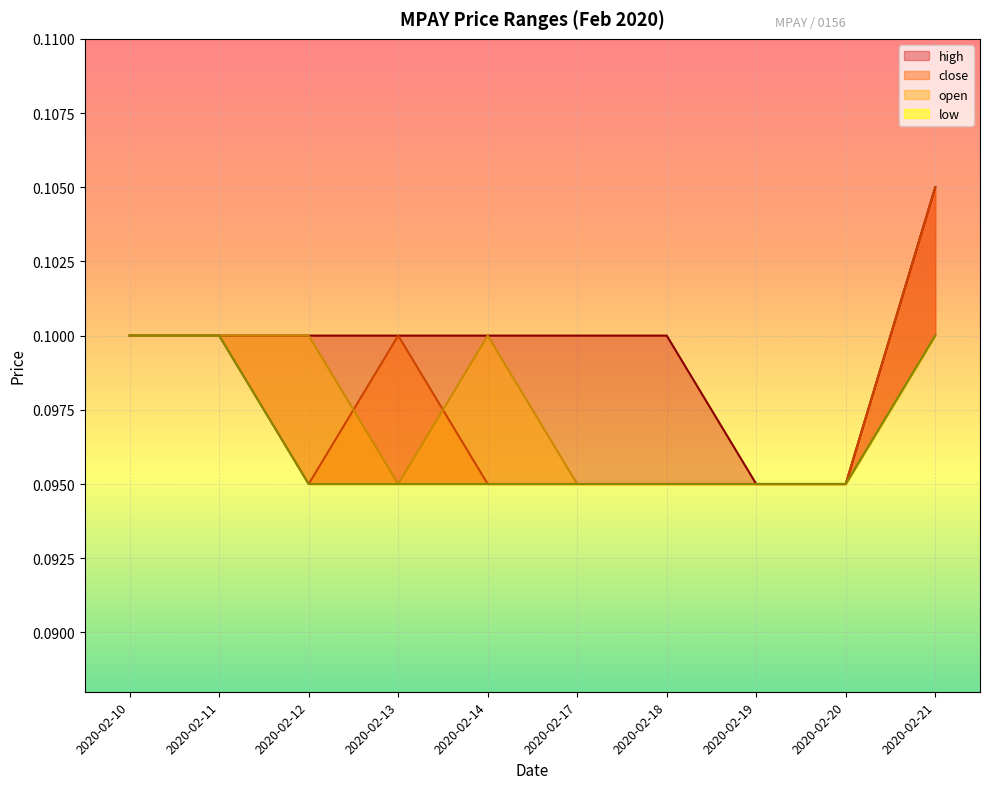

What is the maximum value for high?

0.1